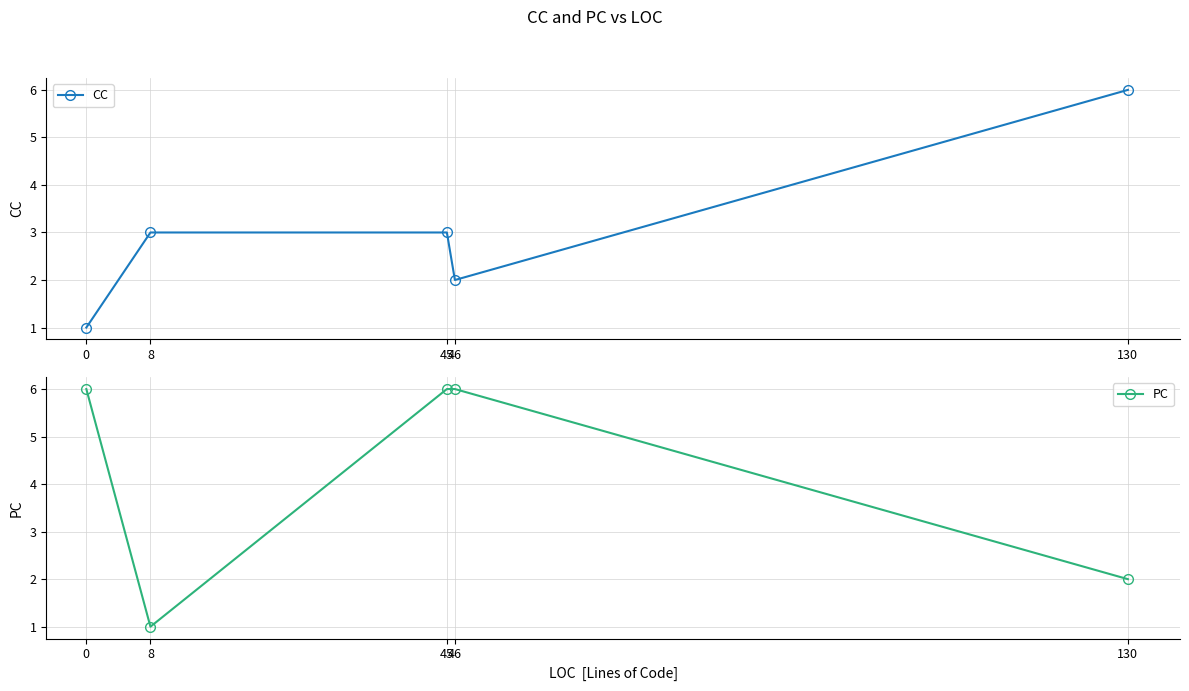

How many series are shown in this chart?

2